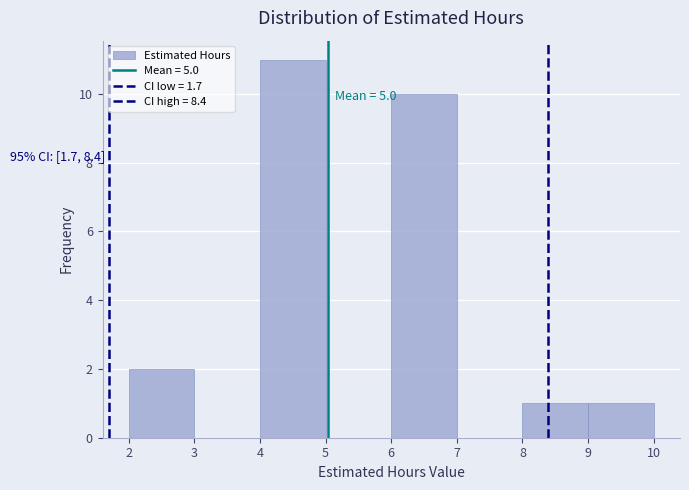

Which range on the x-axis has the tallest bar?

4 to 5